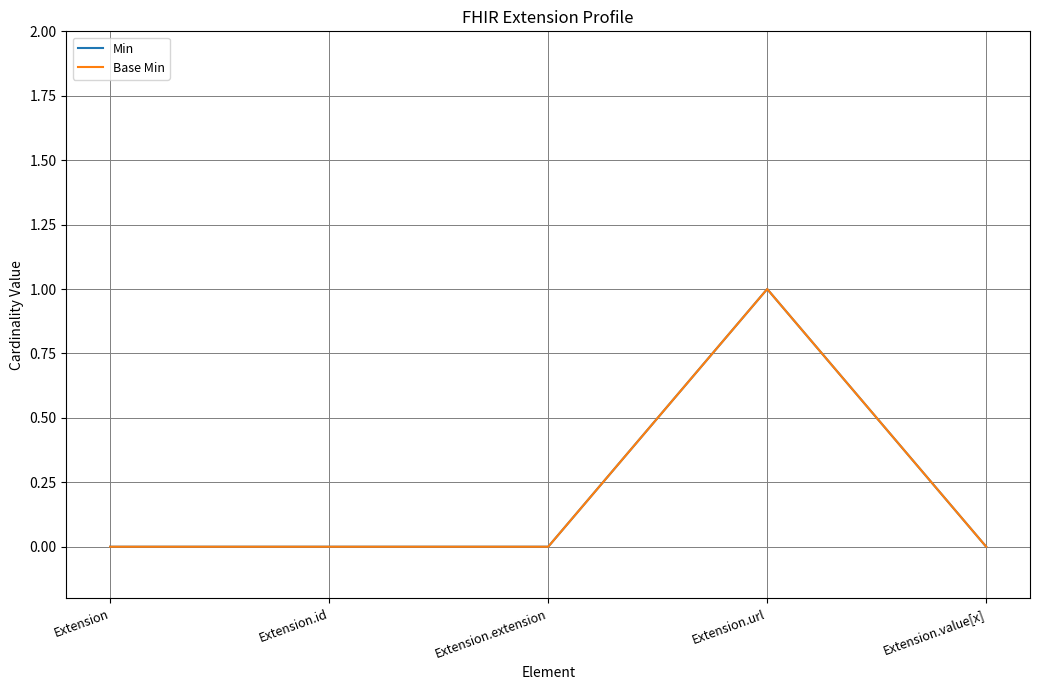

Reading right to left, what are all the values shown in this chart?

Min: 0	1	0	0	0
Base Min: 0	1	0	0	0